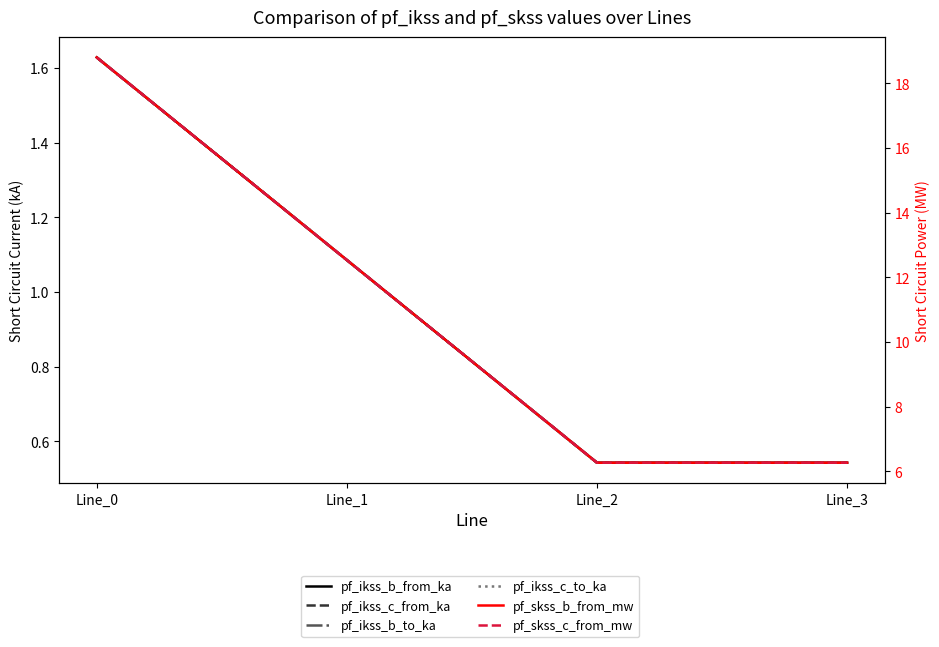

True or false: pf_ikss_c_to_ka and pf_ikss_b_from_ka cross at least once.

False